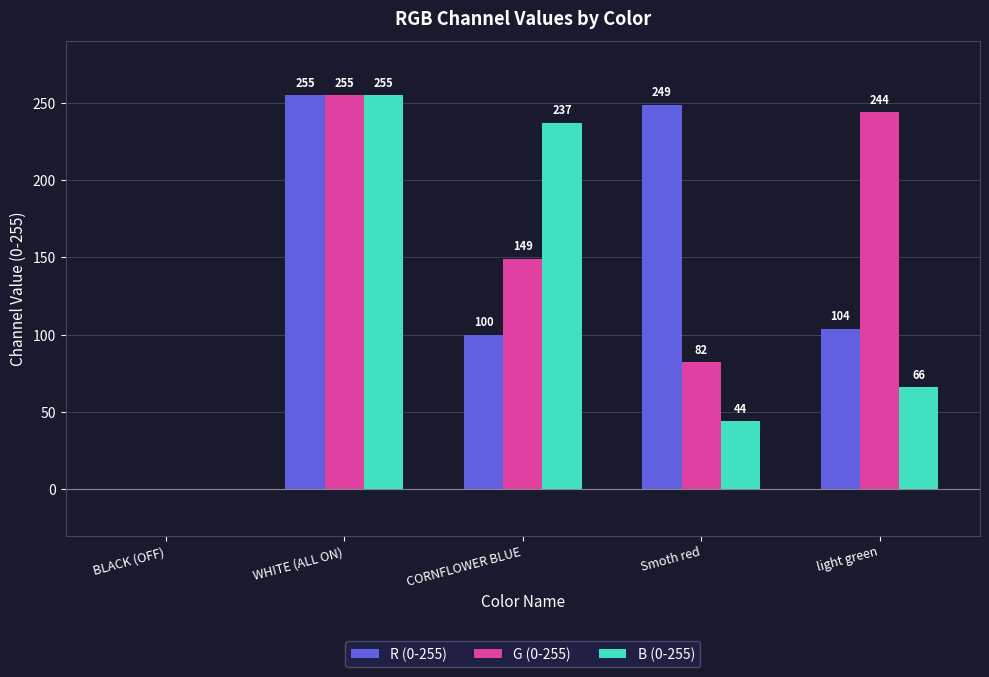

Reading left to right, what are all the values shown in this chart?

R (0-255): BLACK (OFF)=0	WHITE (ALL ON)=255	CORNFLOWER BLUE=100	Smoth red=249	light green=104
G (0-255): BLACK (OFF)=0	WHITE (ALL ON)=255	CORNFLOWER BLUE=149	Smoth red=82	light green=244
B (0-255): BLACK (OFF)=0	WHITE (ALL ON)=255	CORNFLOWER BLUE=237	Smoth red=44	light green=66